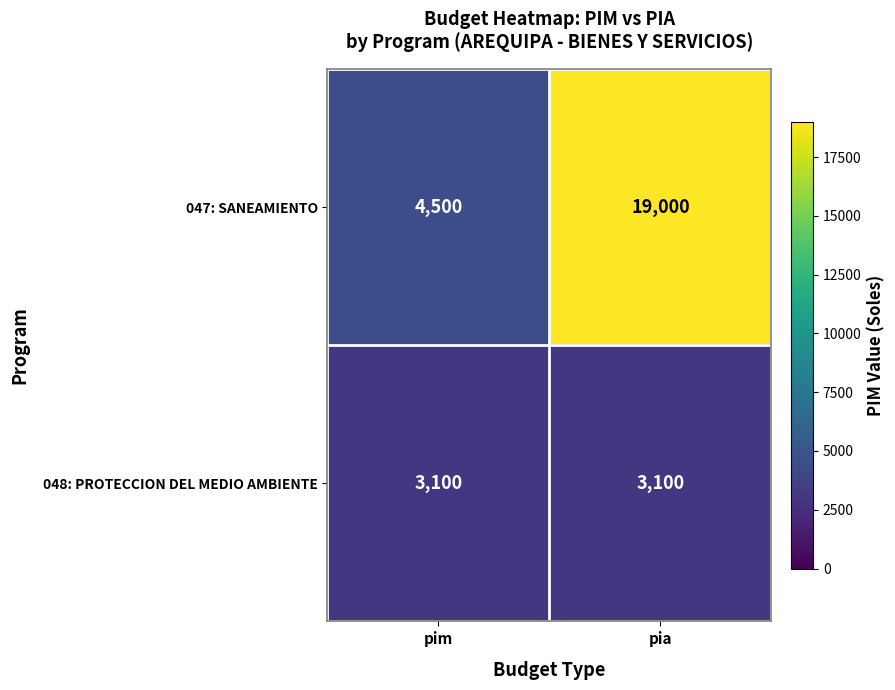

The 047: SANEAMIENTO series shows 4500 at pim. True or false?

True